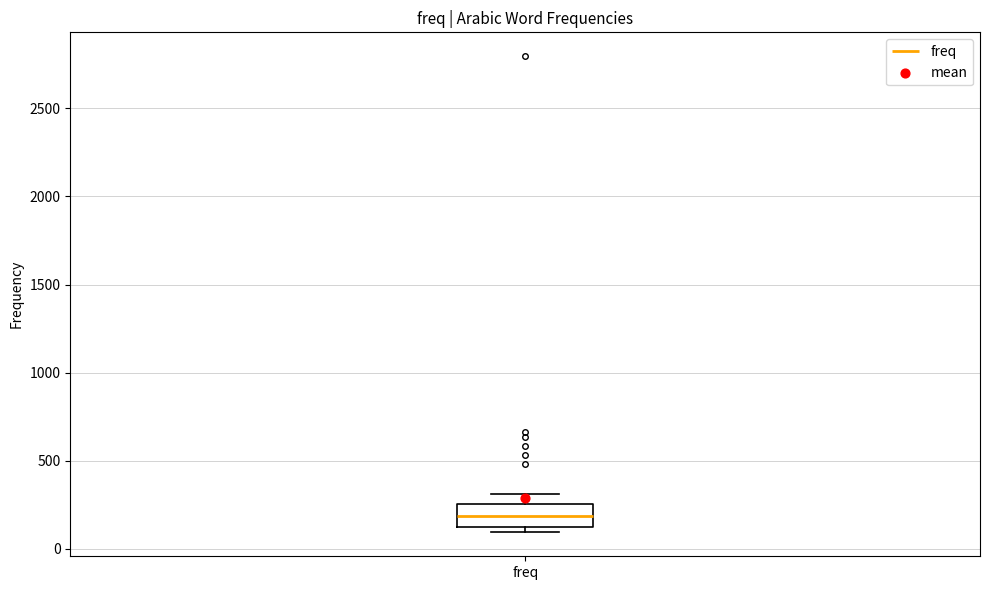

Read this box plot against the y-axis: the position of the median line, the range covered by the box, and the ends of both whiskers. The values are not printed on the chart, so give them approximately, as read against the axis.

median 200, box 150 to 250, whiskers 100 to 300